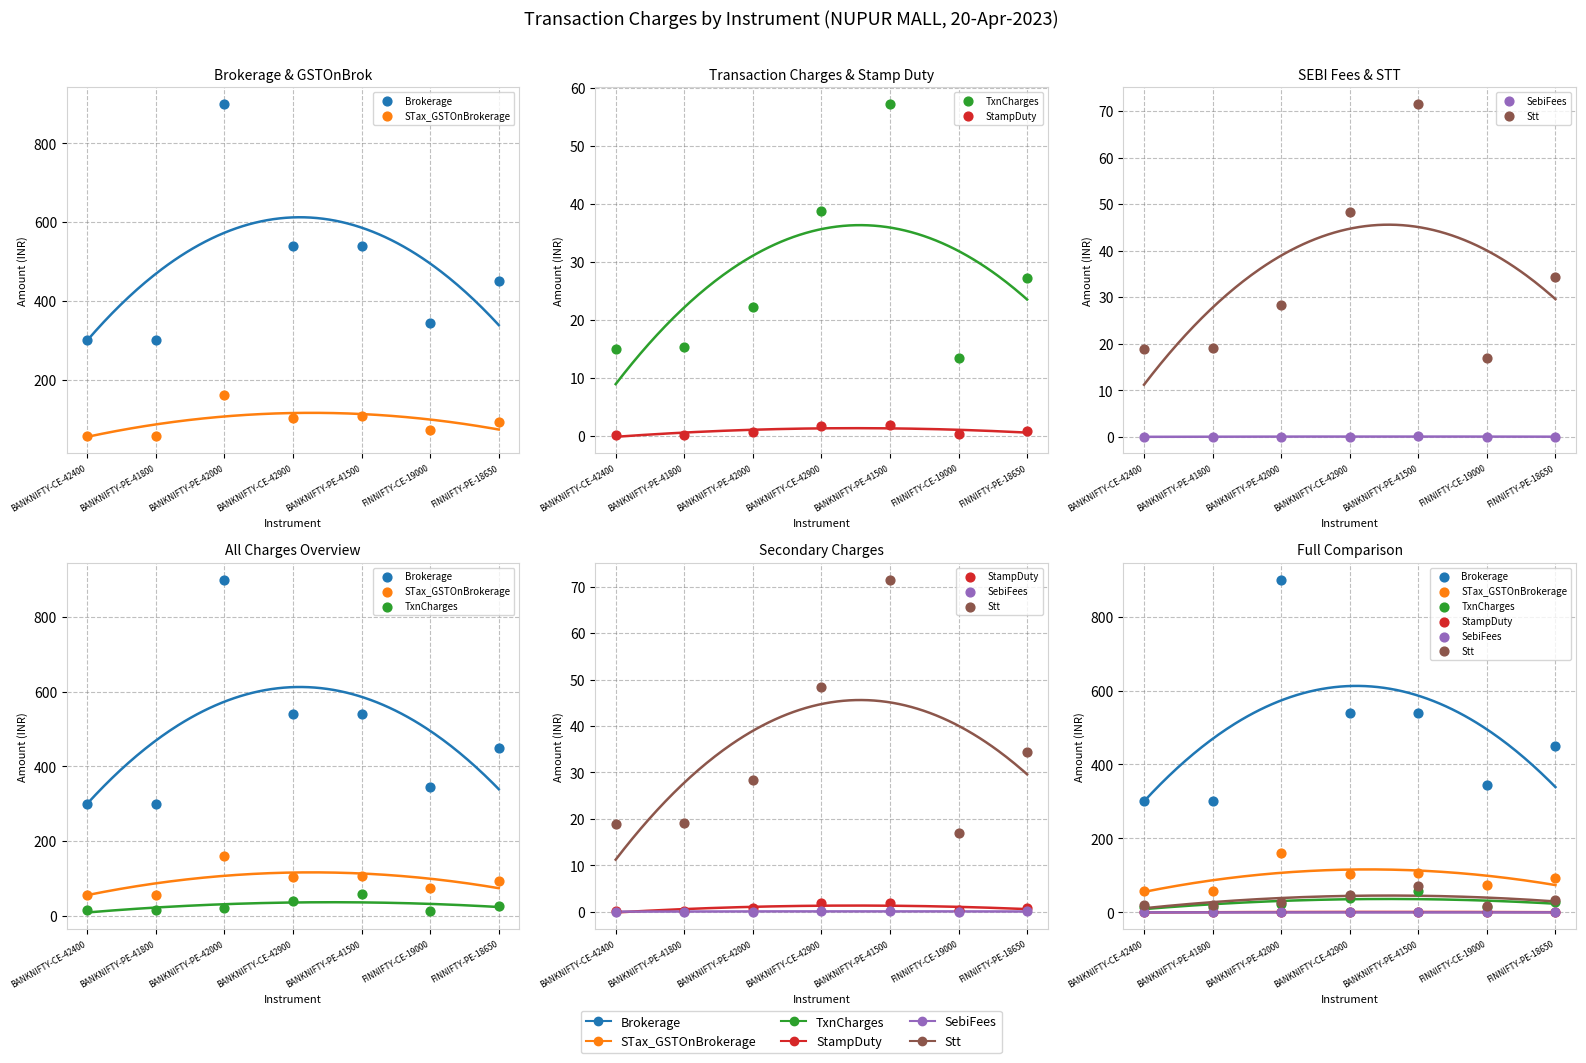

At which category is the sum across all series the highest?

BANKNIFTY-PE-42000